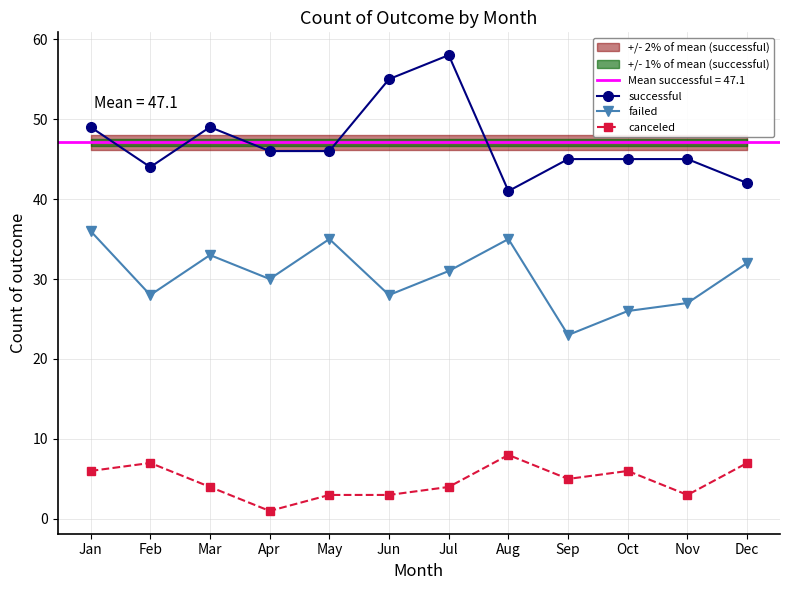

Does the chart have visible grid lines?

Yes